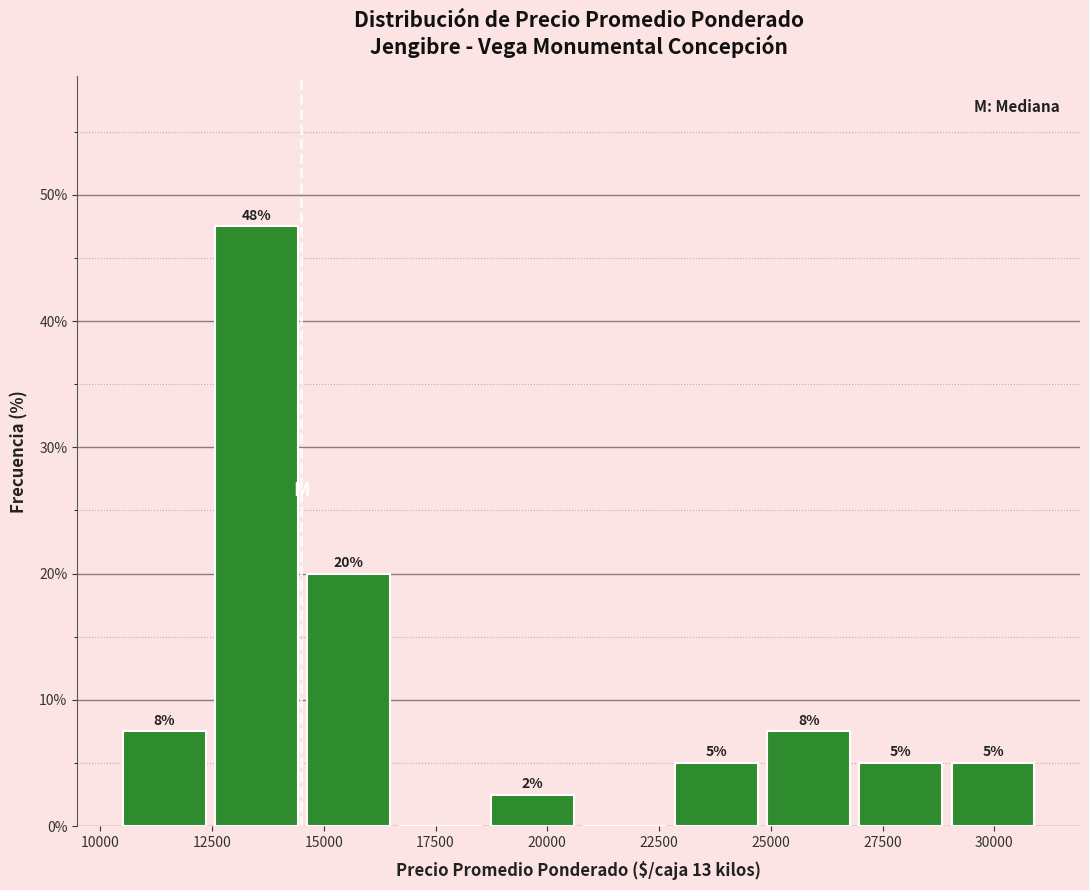

Which range on the x-axis has the tallest bar?

12500 to 14500